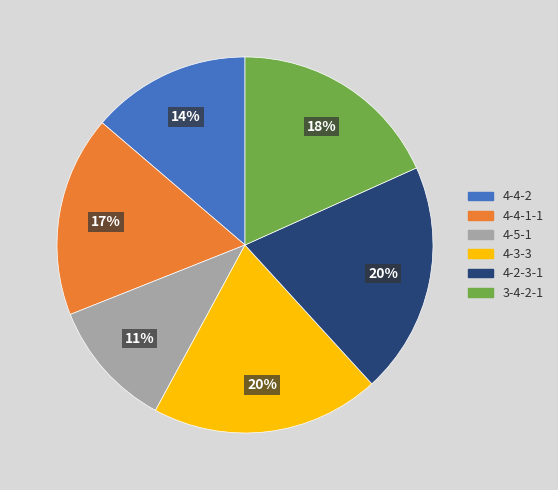

Is it true that 4-2-3-1 is 20% of the pie?

True